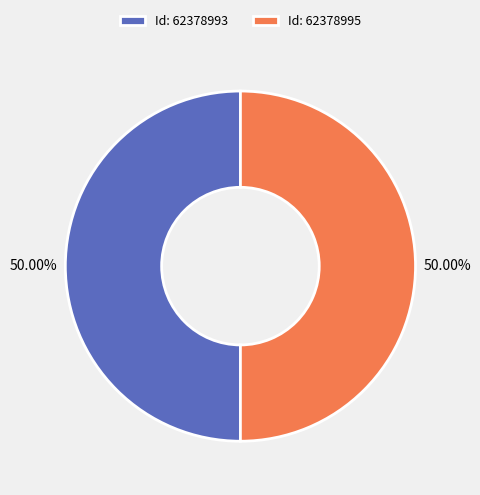

Approximately how many times larger is the value at Id: 62378993 compared to Id: 62378995?

1.0